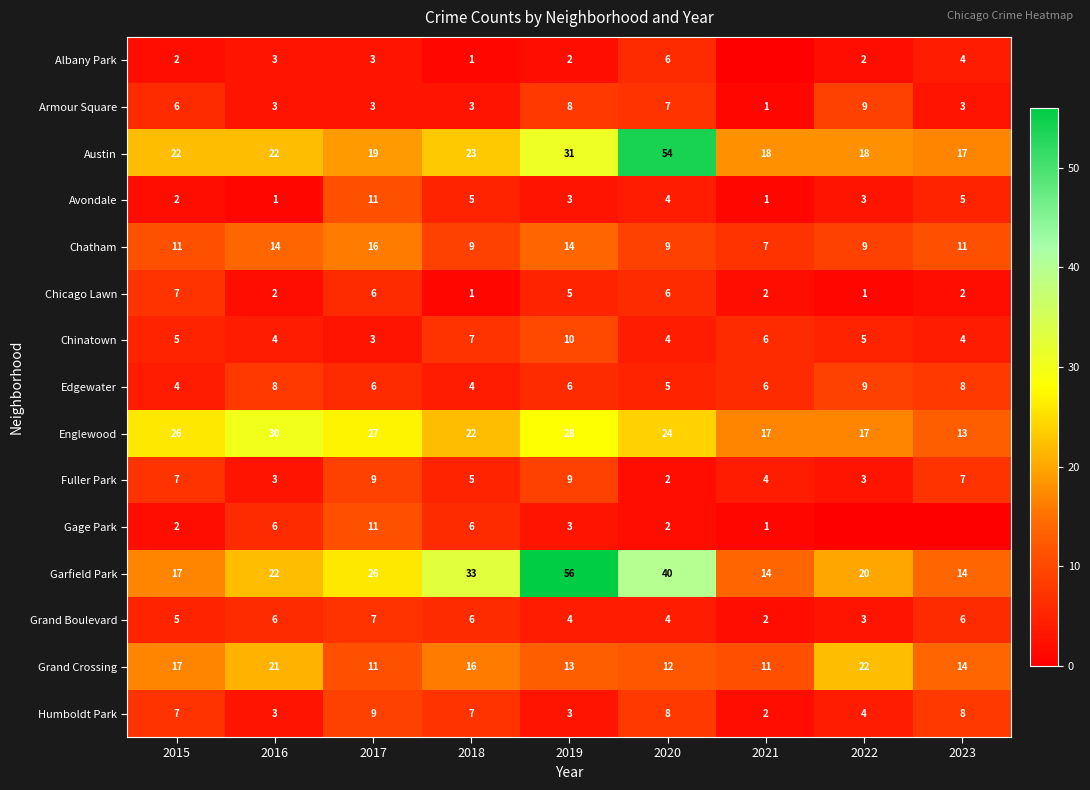

Between 2015 and 2016, which is larger?

2016